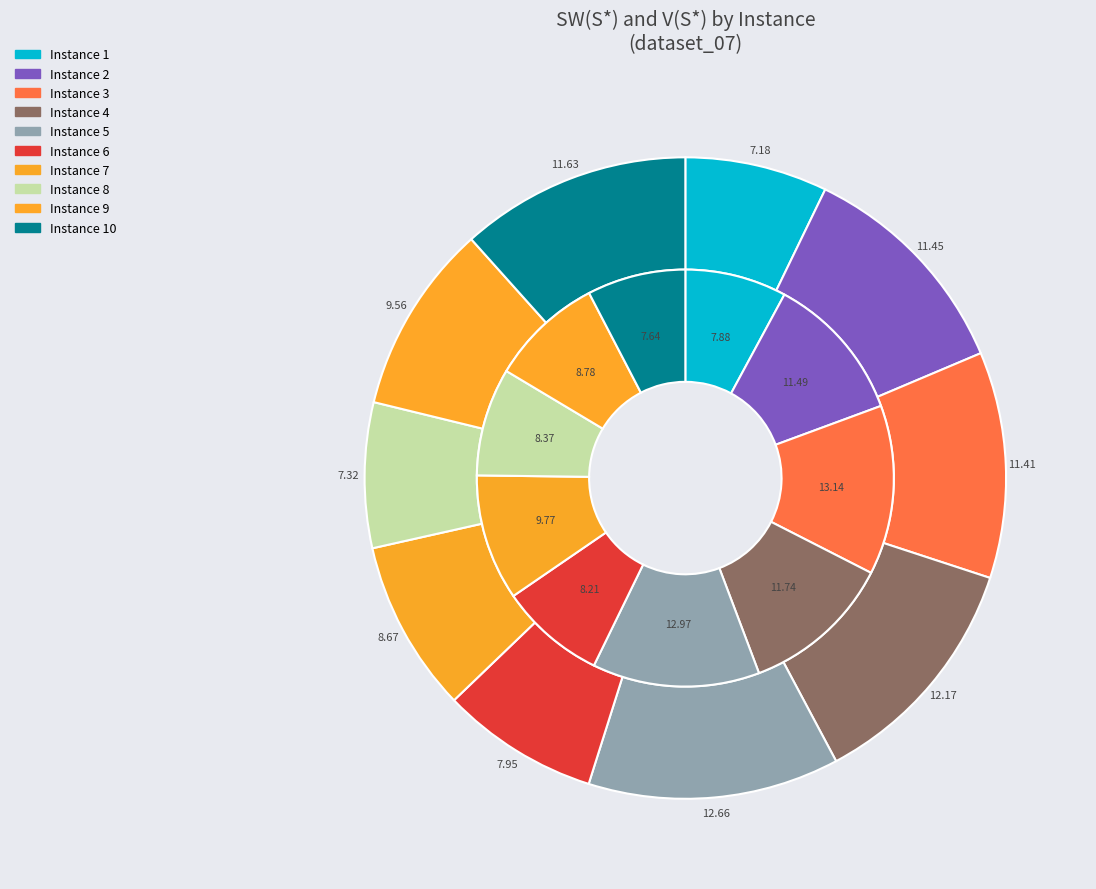

Which series has the widest spread of values?

V(S*)